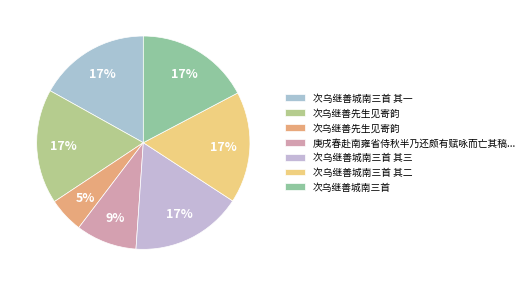

Rank the categories by value from lowest to highest.

次乌继善先生见寄韵, 庚戌春赴南雍省侍秋半乃还颇有赋咏而亡其稿追忆仅得此下十章 其九 次乌江, 次乌继善城南三首 其一, 次乌继善城南三首 其二, 次乌继善城南三首 其三, 次乌继善城南三首, 次乌继善先生见寄韵